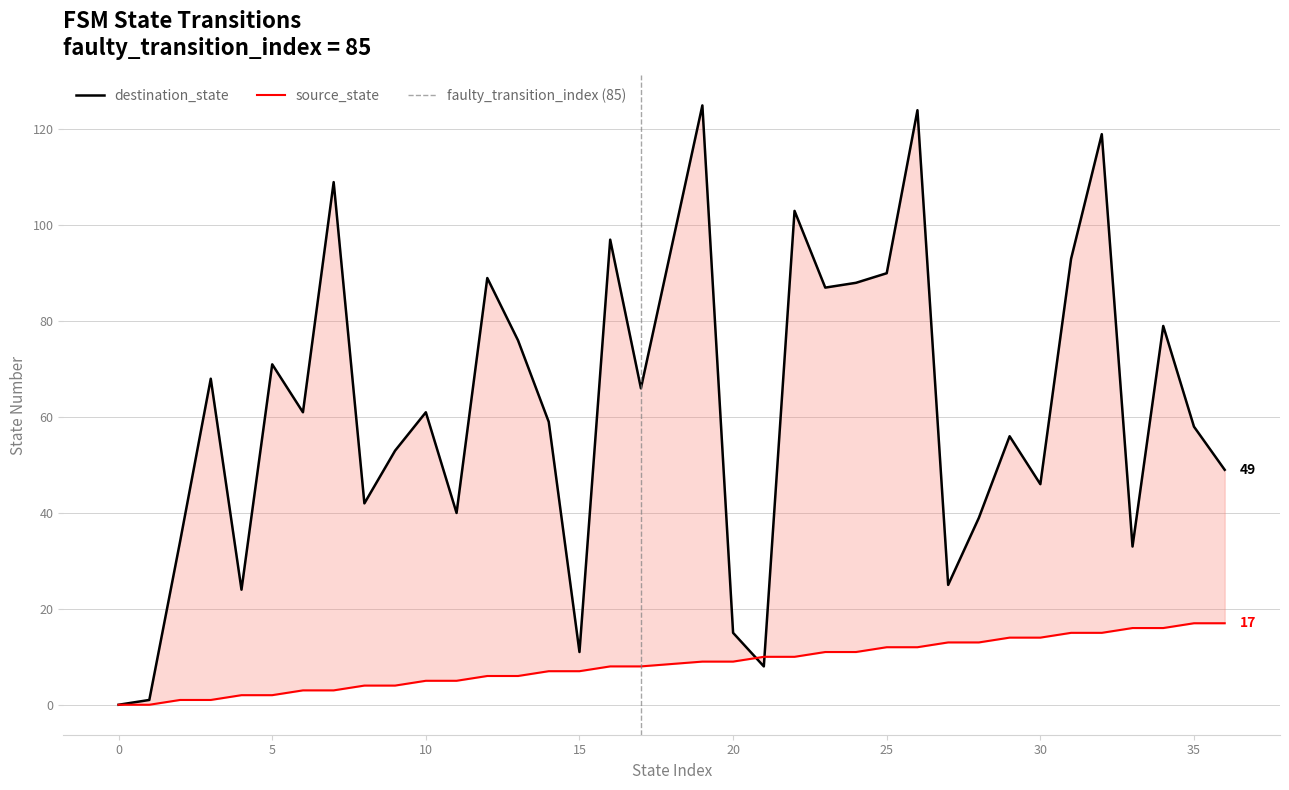

How many values in the source_state series are below 9?

18